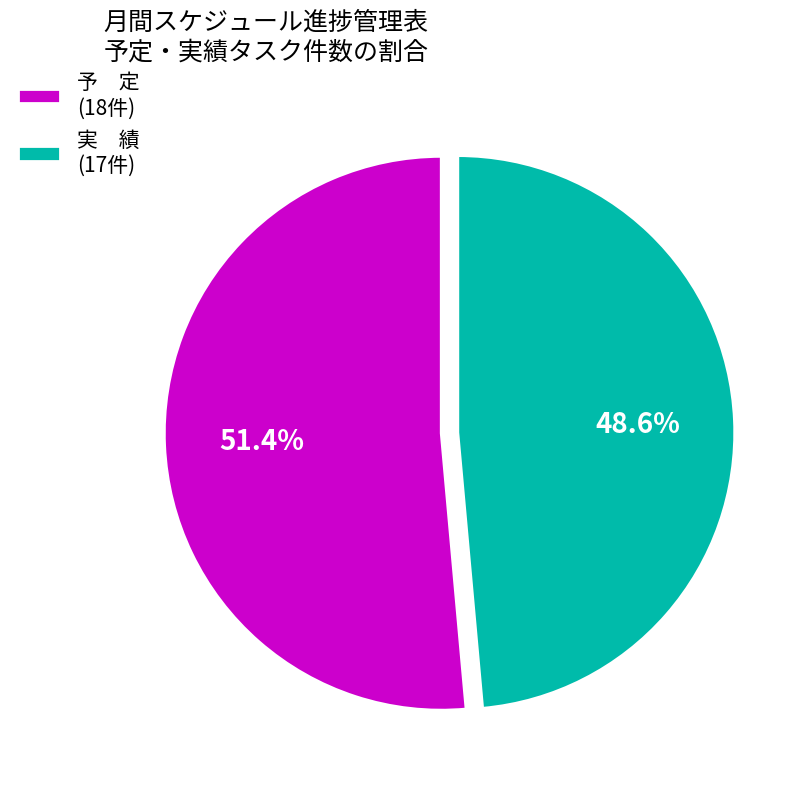

What is the ratio of the value at 予 定 (18件) to the value at 実 績 (17件)?

1.1